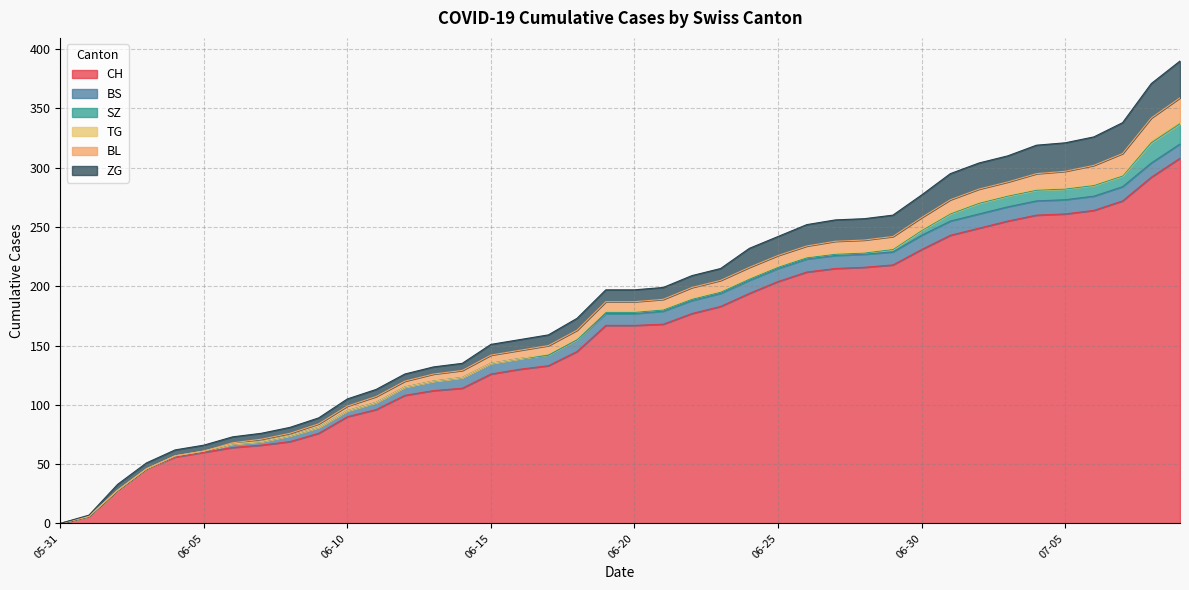

Which has a higher value, 2020-06-01 or 2020-06-15?

2020-06-15